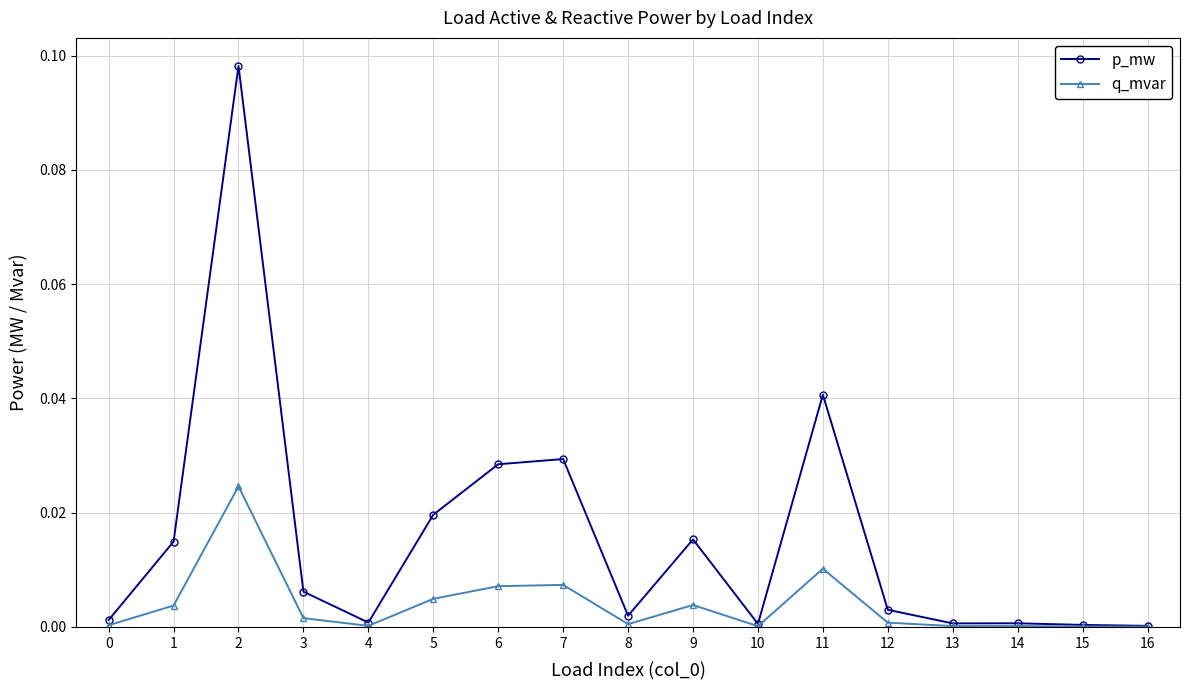

Is the value of p_mw at 6 greater than the value of q_mvar at 11?

Yes